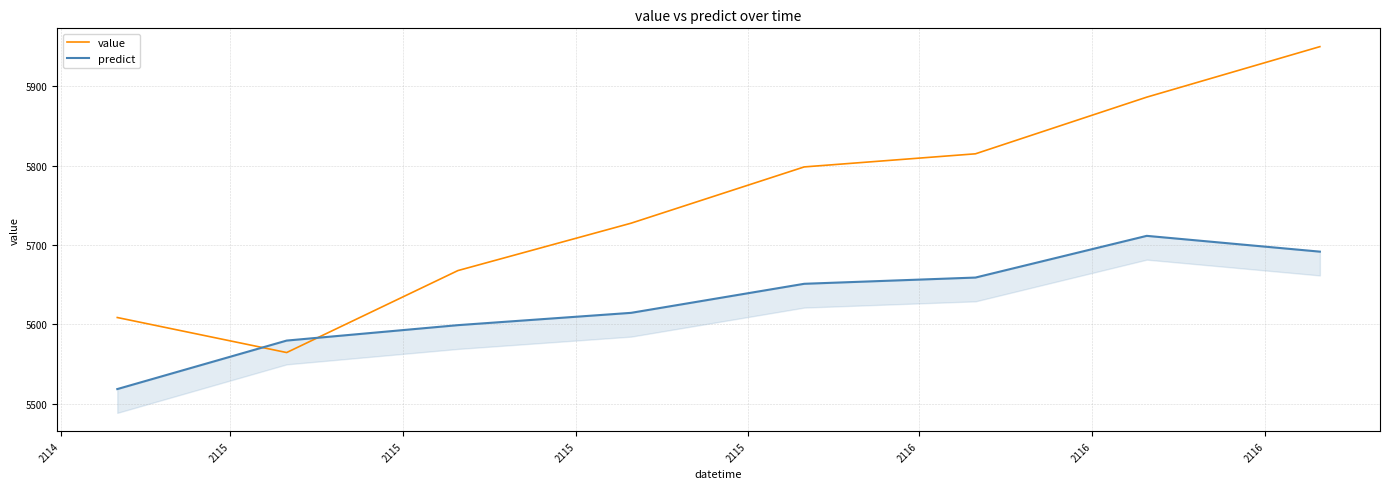

Which series has the largest total across all categories?

value